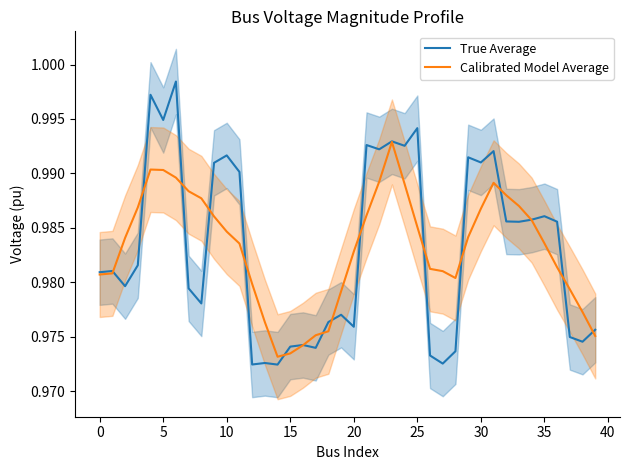

What is the sum of all True Average values?

39.3